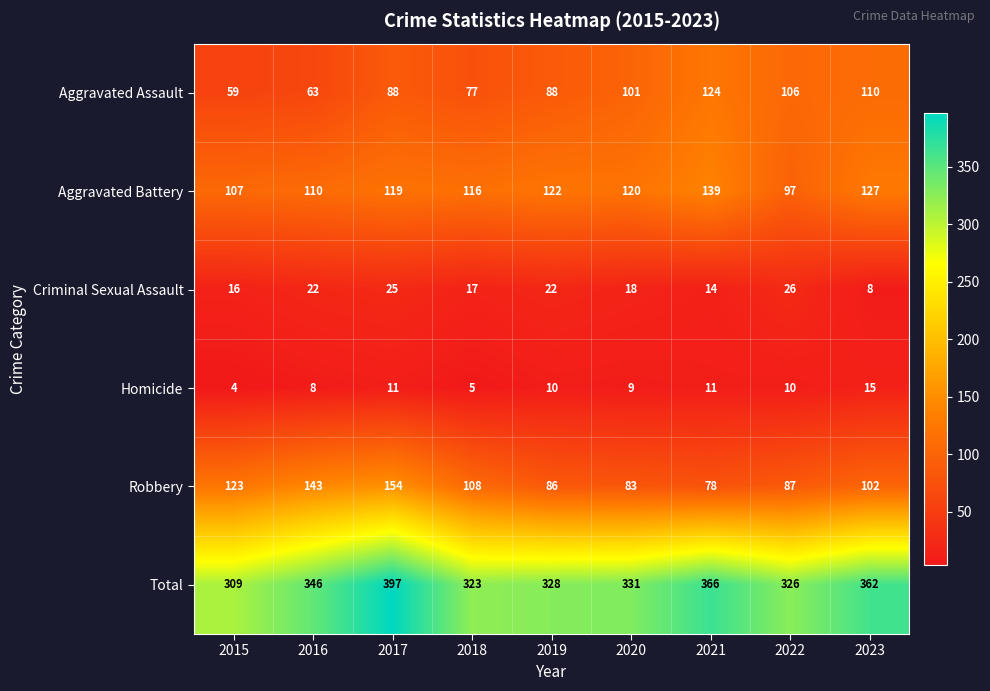

What is the difference between the Aggravated Assault values at 2020 and 2022?

5